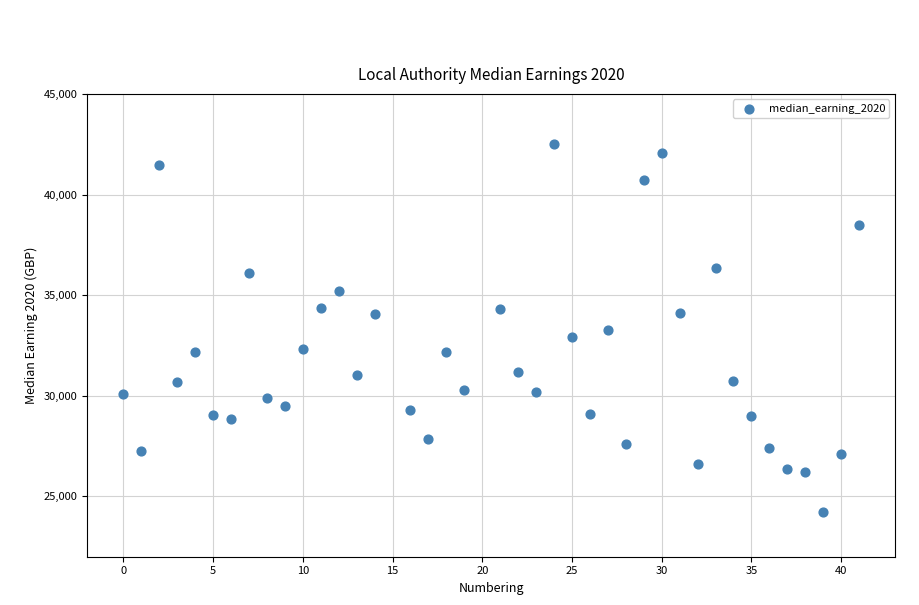

What is the range of Y values (max minus min)?

18309